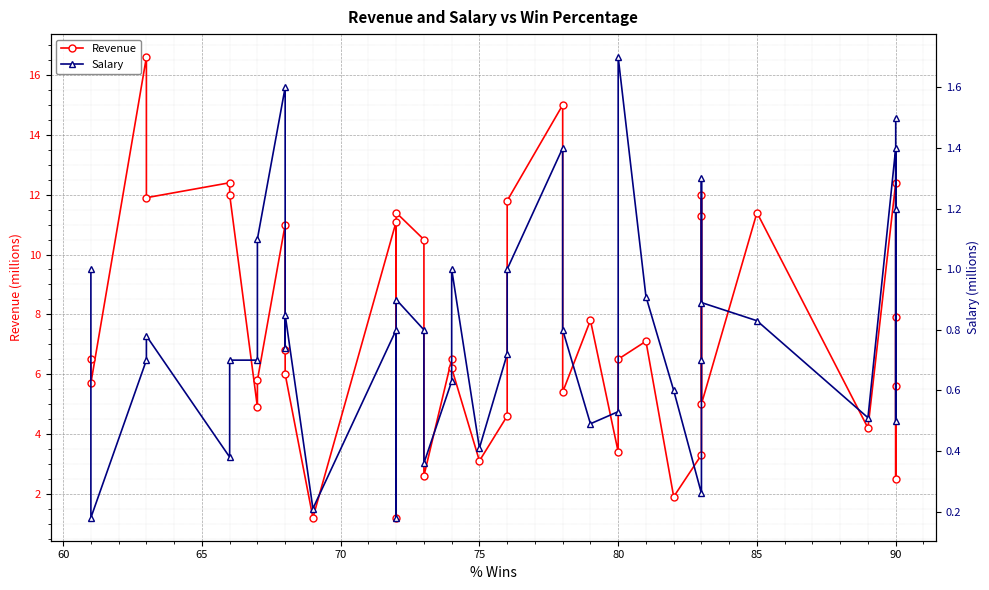

True or false: Salary and Revenue cross at least once.

False